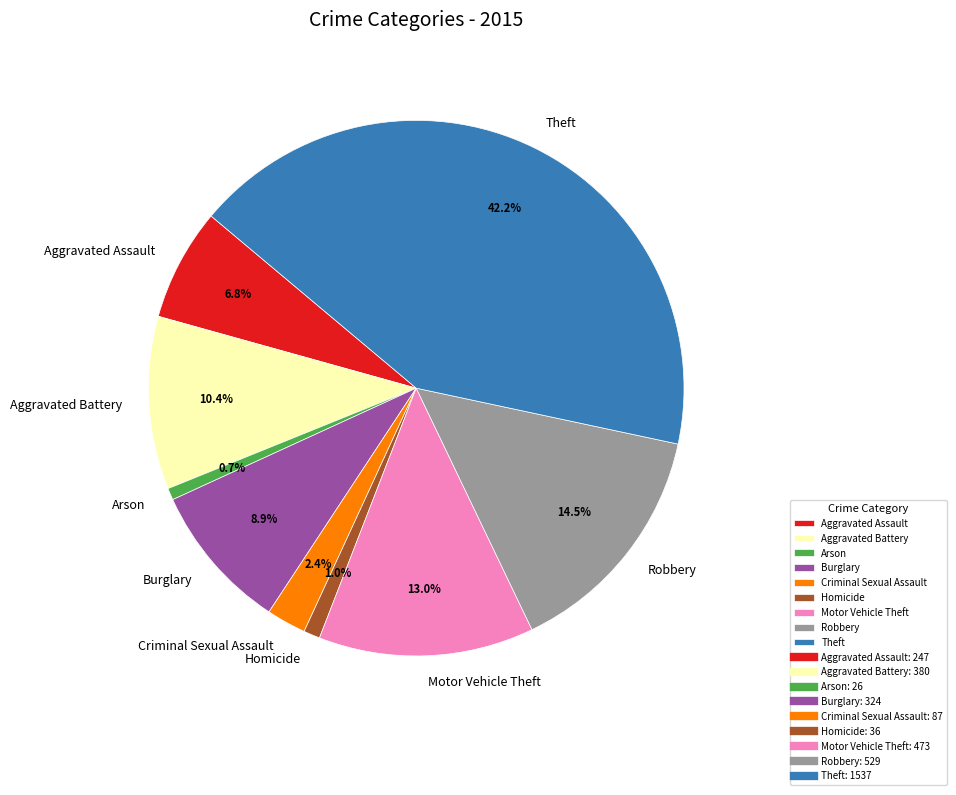

Which category has the biggest portion of the pie?

Theft